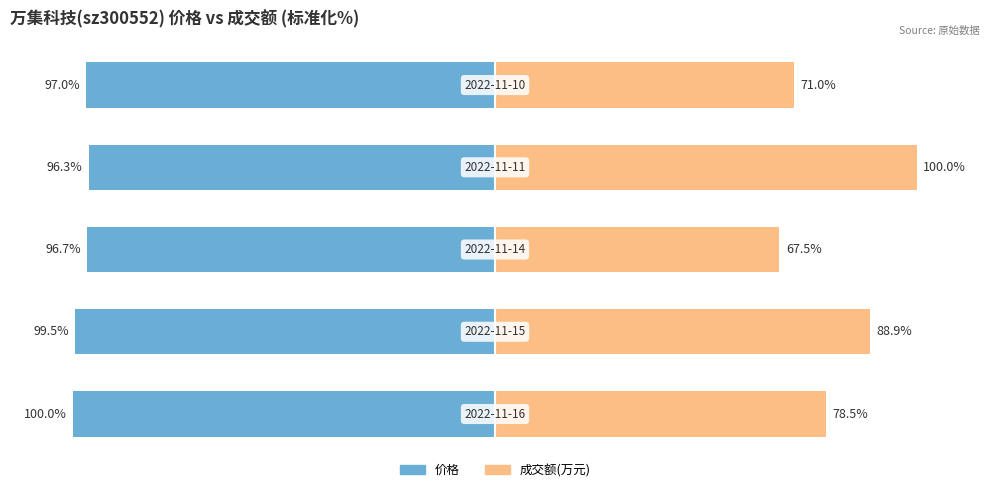

Reading left to right, transcribe all the data shown in this chart.

价格: 0=-100.0	1=-99.5	2=-96.7	3=-96.3	4=-97.0
成交额(万元): 0=78.5	1=88.9	2=67.5	3=100.0	4=71.0